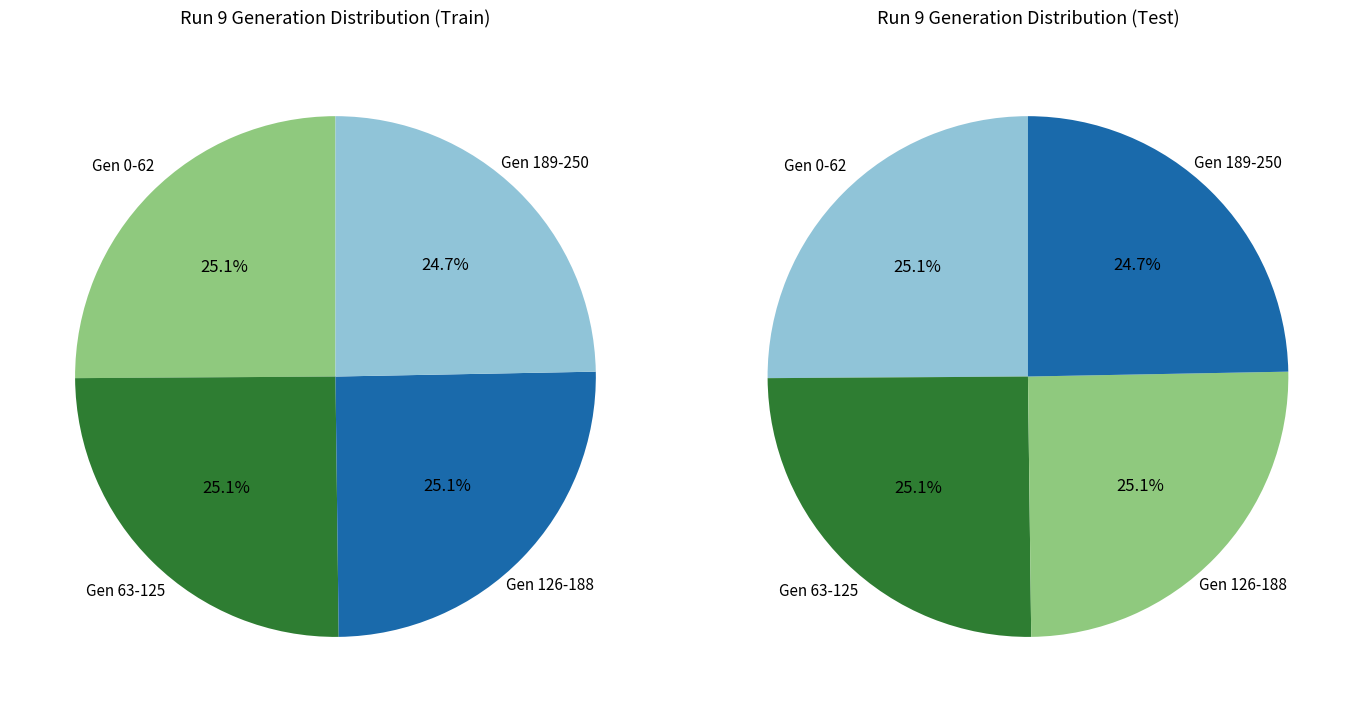

Does 2 represent more than half of the total?

No